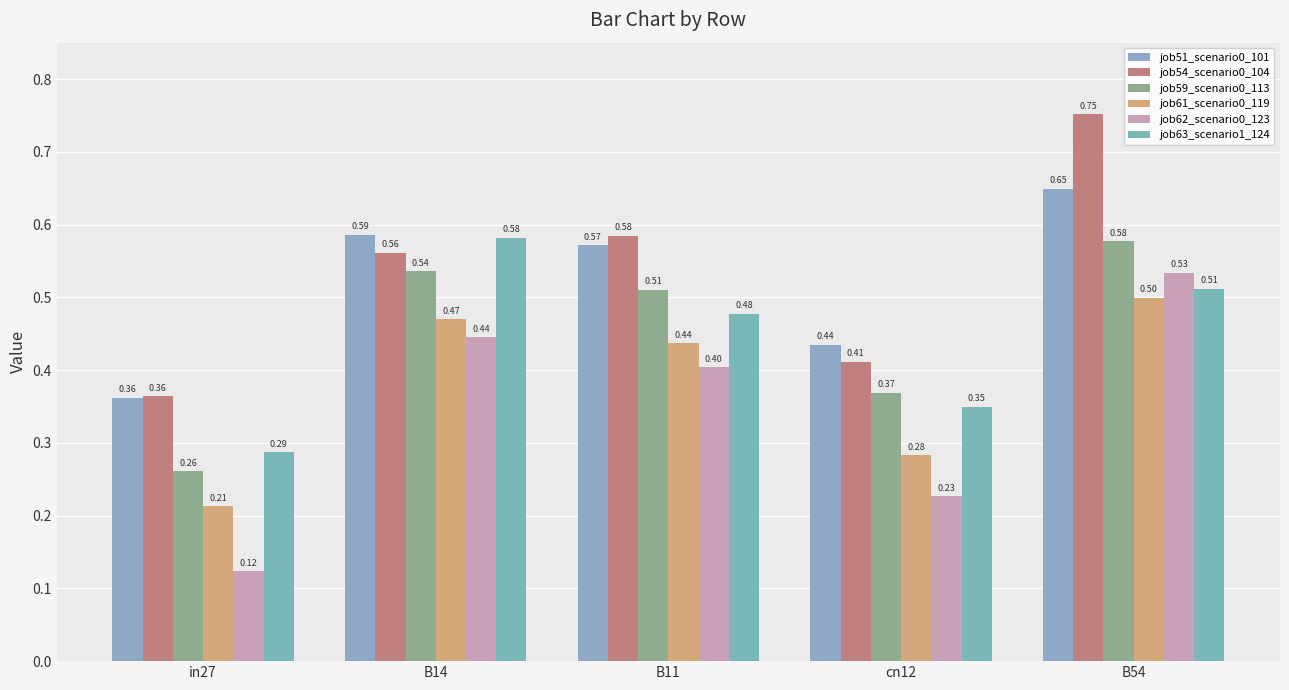

Reading left to right, transcribe all the data shown in this chart.

job51_scenario0_101: 0.4	0.6	0.6	0.4	0.6
job54_scenario0_104: 0.4	0.6	0.6	0.4	0.8
job59_scenario0_113: 0.3	0.5	0.5	0.4	0.6
job61_scenario0_119: 0.2	0.5	0.4	0.3	0.5
job62_scenario0_123: 0.1	0.4	0.4	0.2	0.5
job63_scenario1_124: 0.3	0.6	0.5	0.3	0.5